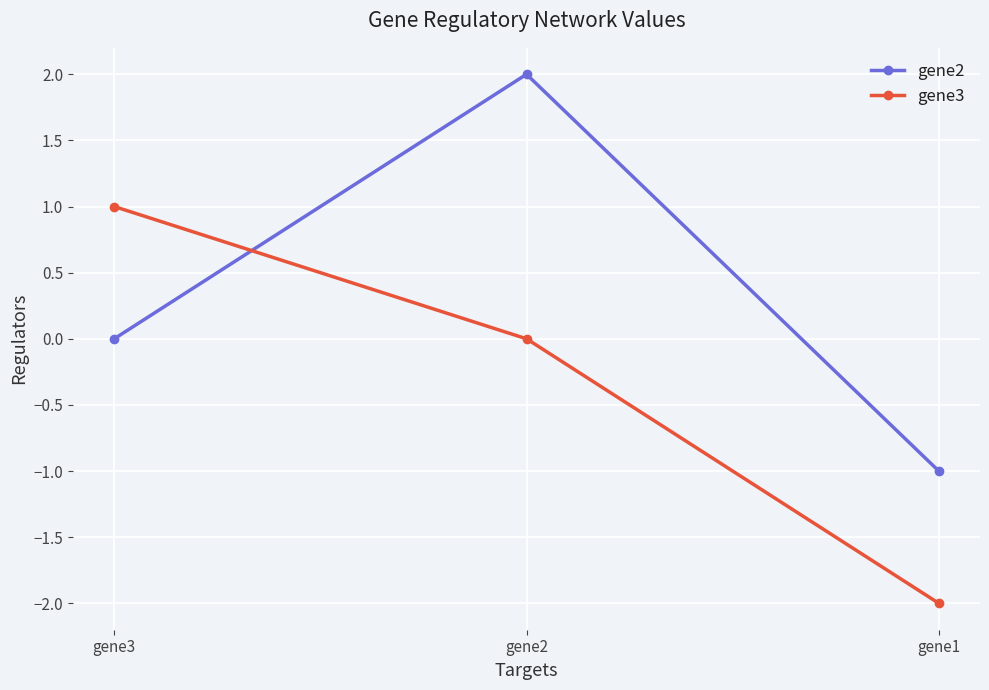

Which series has the largest total across all categories?

gene2